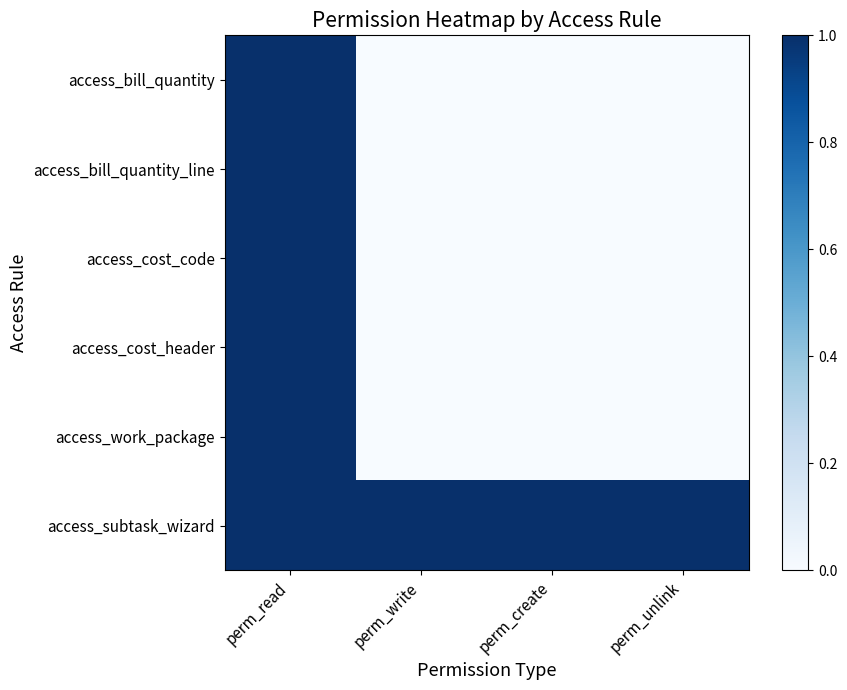

At how many categories does at least one series exceed 0?

4